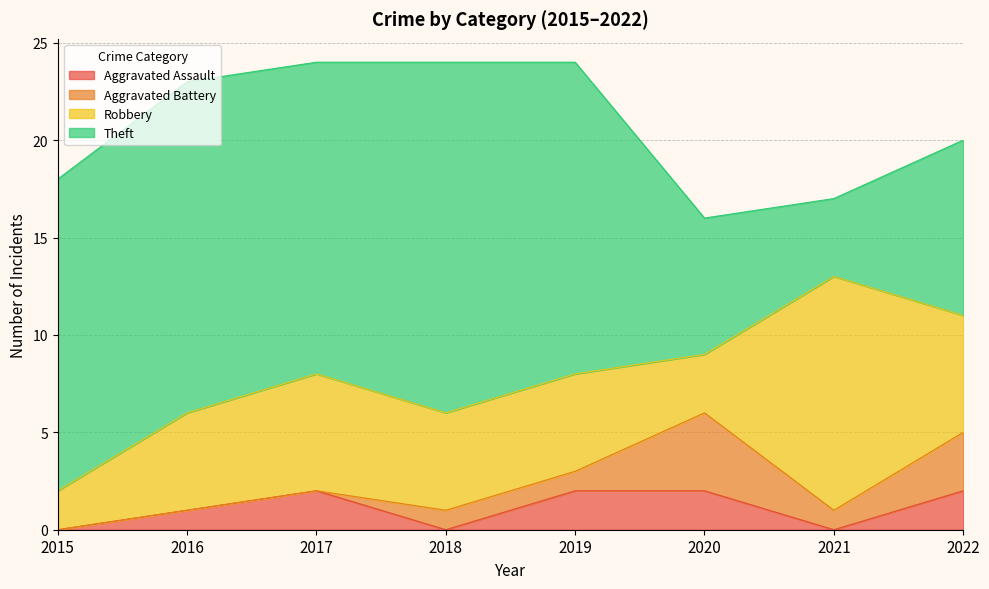

Reading right to left, list all the values displayed in this chart.

Aggravated Assault: 2	0	2	2	0	2	1	0
Aggravated Battery: 3	1	4	1	1	0	0	0
Robbery: 6	12	3	5	5	6	5	2
Theft: 9	4	7	16	18	16	17	16